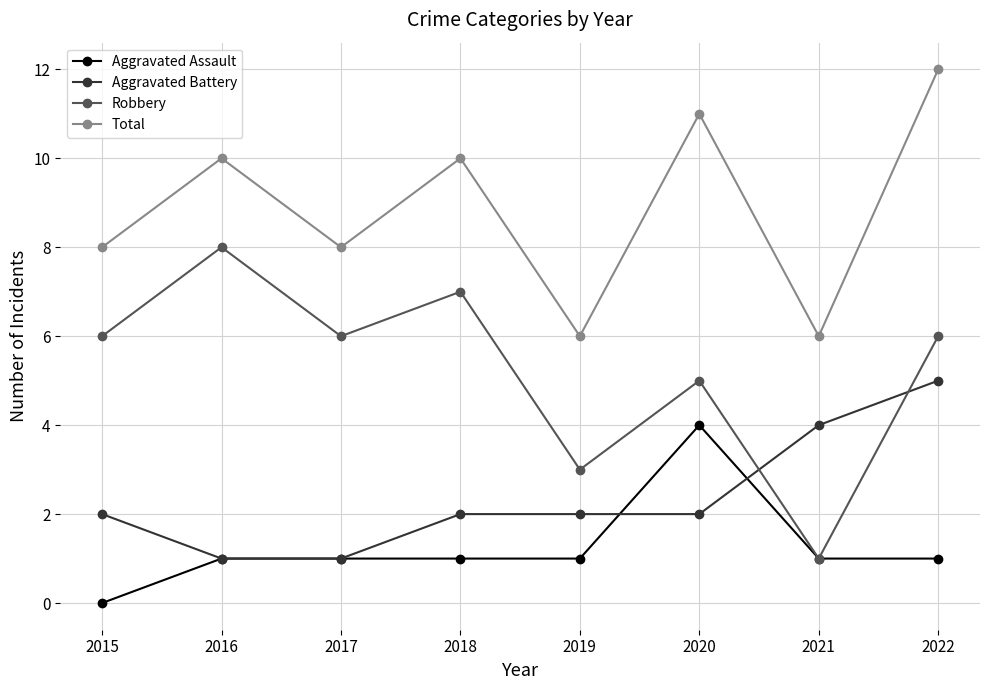

Between 2021 and 2022, which series saw the biggest shift?

Total